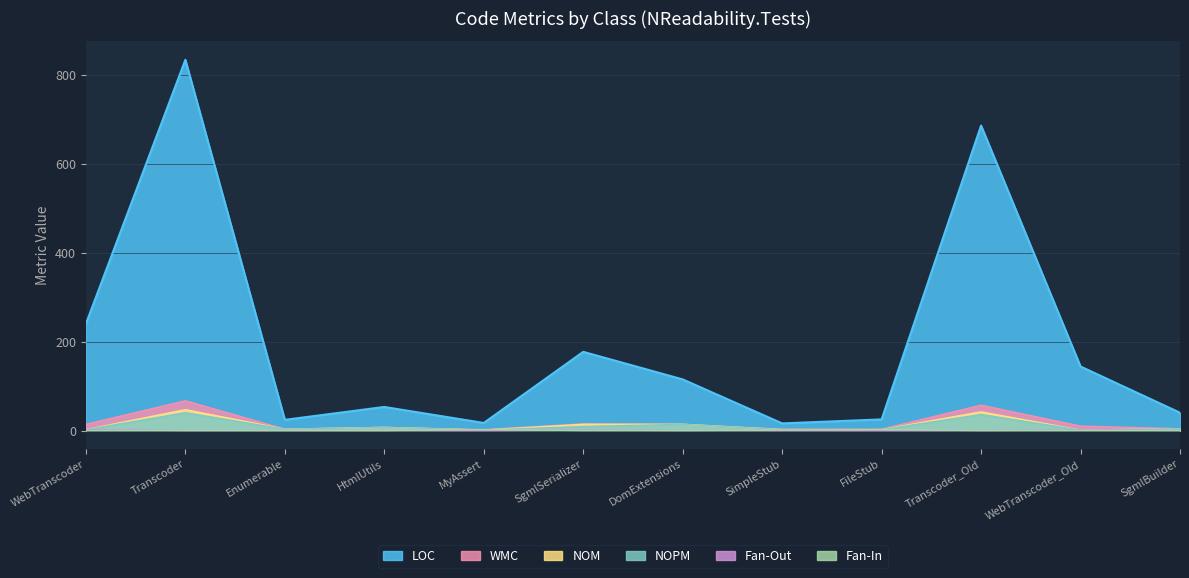

How many interior local peaks does the Fan-Out series have?

1